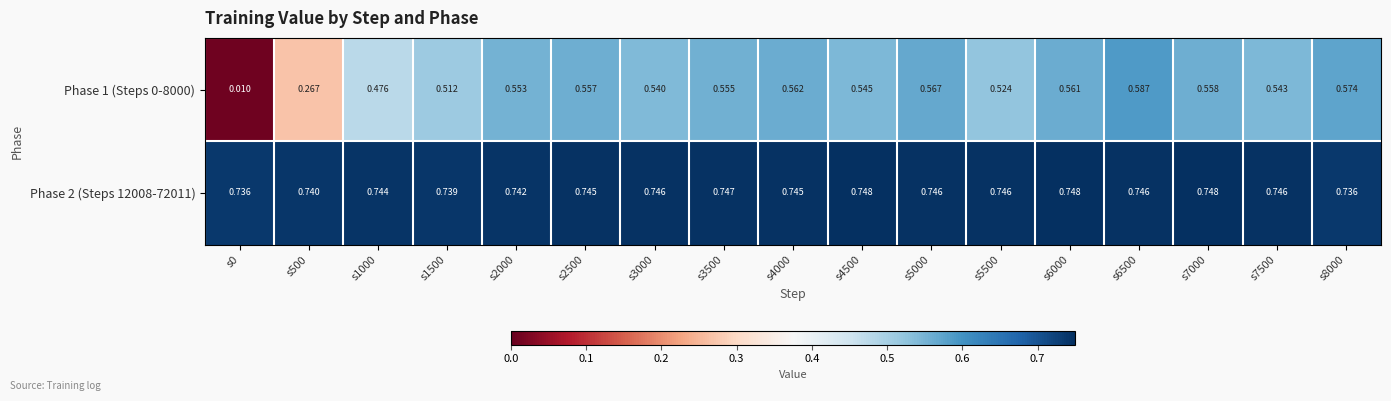

At which category is the sum across all series the highest?

s6500